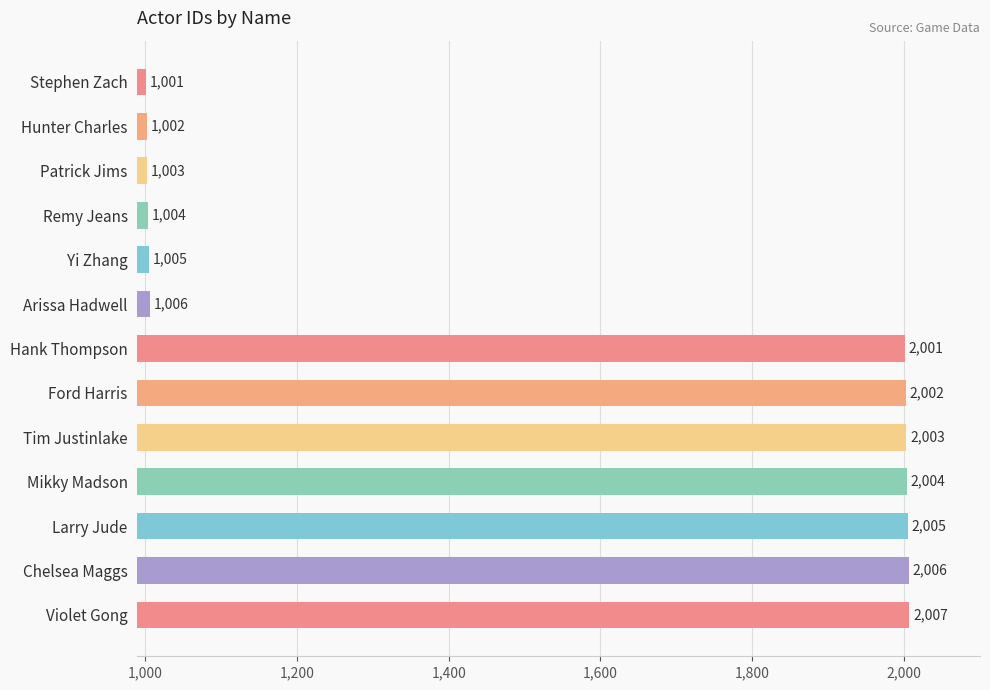

What is the label of the 1st bar from the top?

Stephen Zach